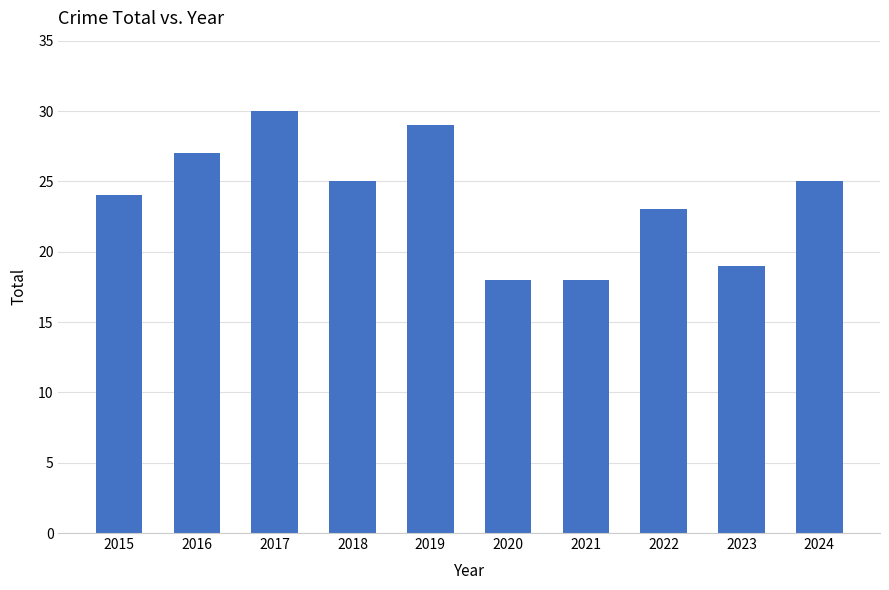

Reading left to right, transcribe all the data shown in this chart.

2015=24	2016=27	2017=30	2018=25	2019=29	2020=18	2021=18	2022=23	2023=19	2024=25